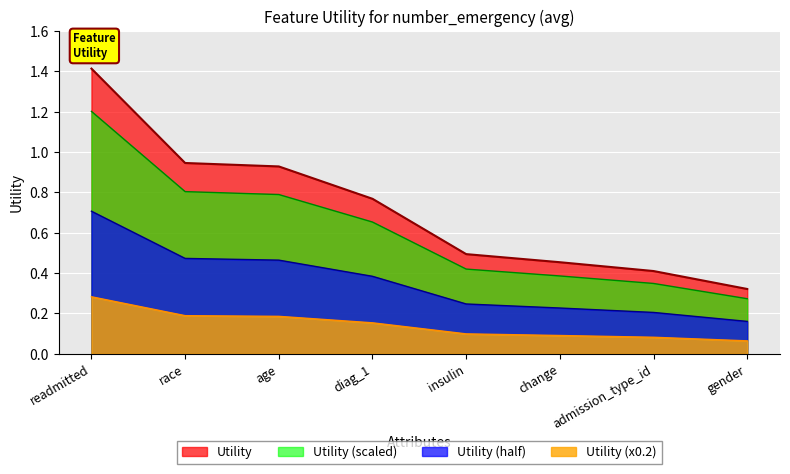

What position from the left is diag_1?

4